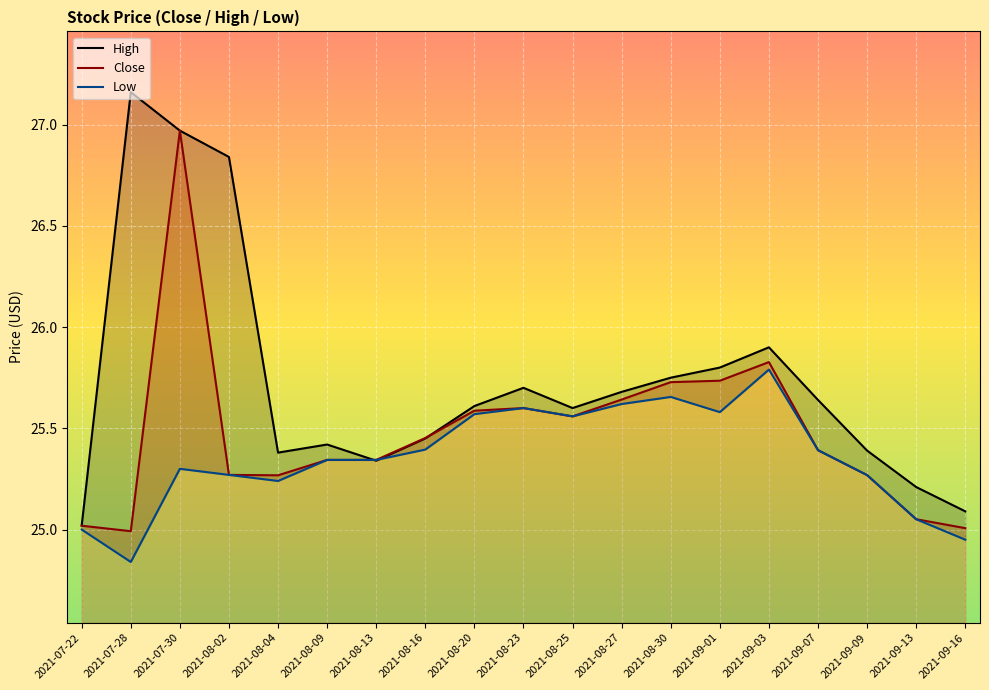

What is the lowest value of the Low series?

24.8